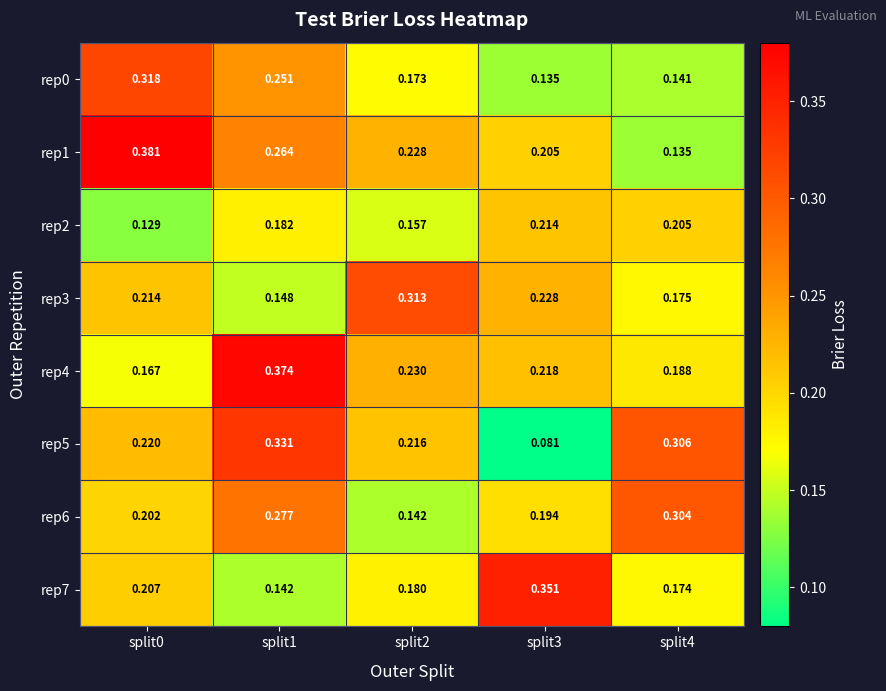

Is the value of rep7 at split0 greater than the value of rep3 at split3?

No